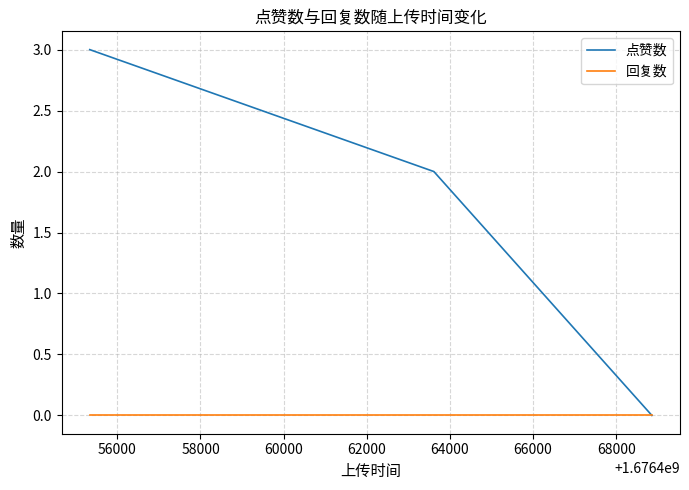

Which series has the largest total across all categories?

点赞数